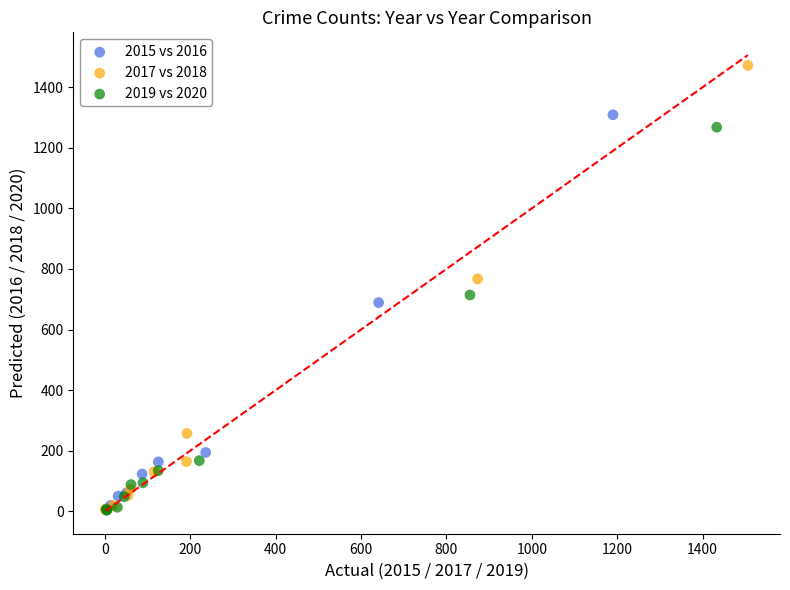

Which series has the largest Y range (max minus min)?

2017 vs 2018